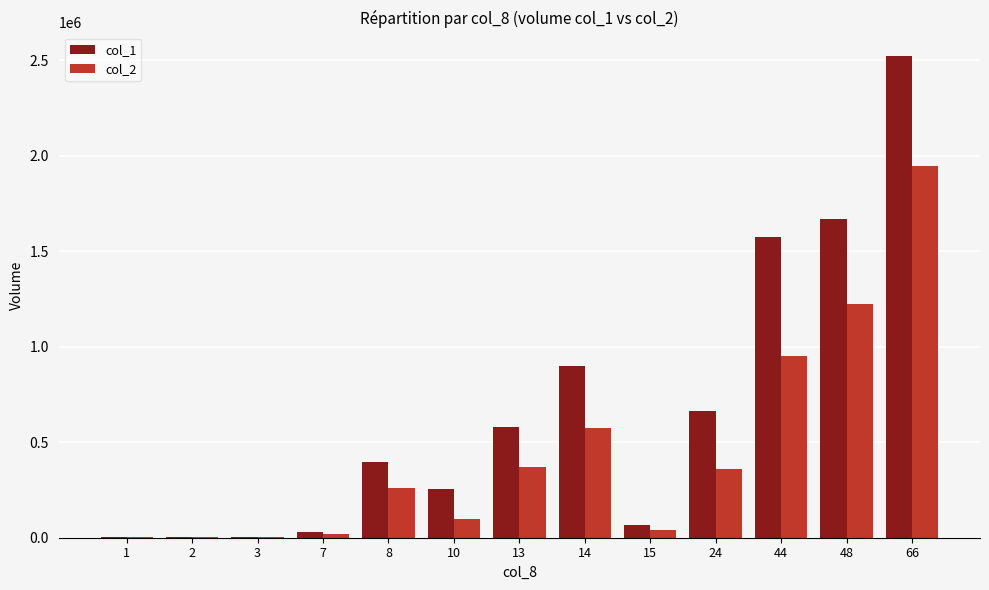

Which series has the largest total across all categories?

col_1